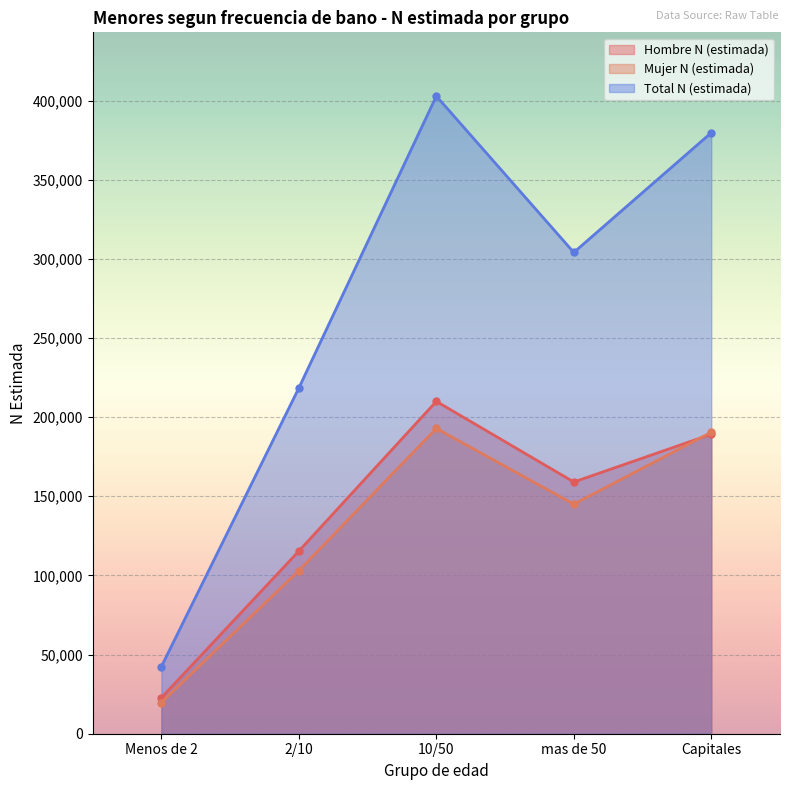

Reading right to left, extract all data points from this chart.

Hombre N (estimada): 189214	159028	209968	115408	22723
Mujer N (estimada): 190472	145026	192862	103034	19710
Total N (estimada): 379685	304054	402830	218442	42434